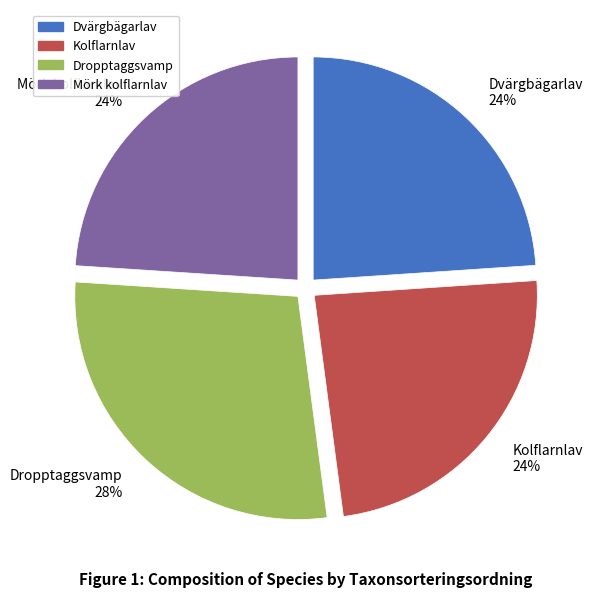

Which category has the biggest portion of the pie?

Dropptaggsvamp